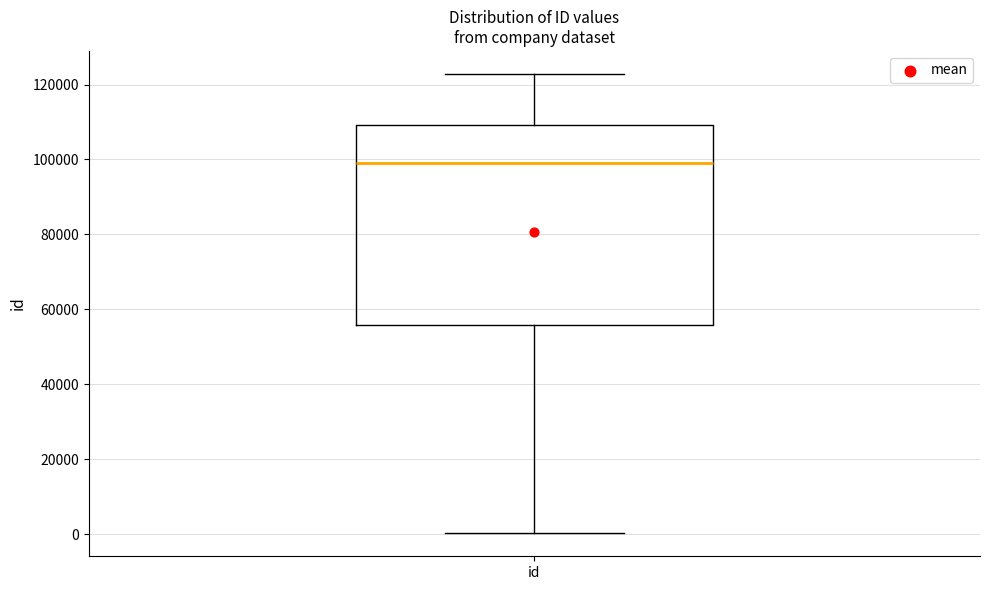

Where is the upper edge of the box for id on the y-axis? The values are not printed on the chart, so give them approximately, as read against the axis.

110000